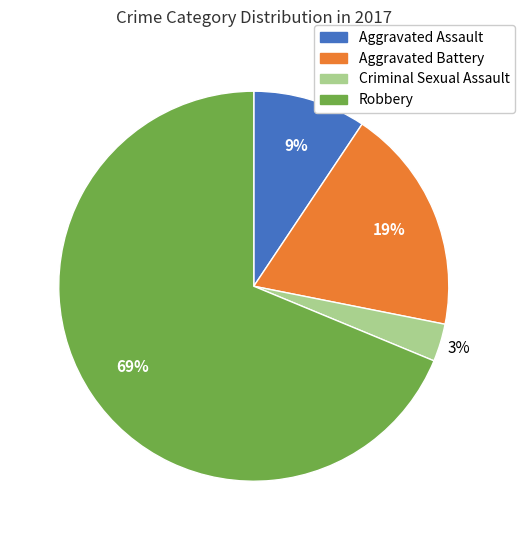

Rank the categories by value from highest to lowest.

Robbery, Aggravated Battery, Aggravated Assault, Criminal Sexual Assault